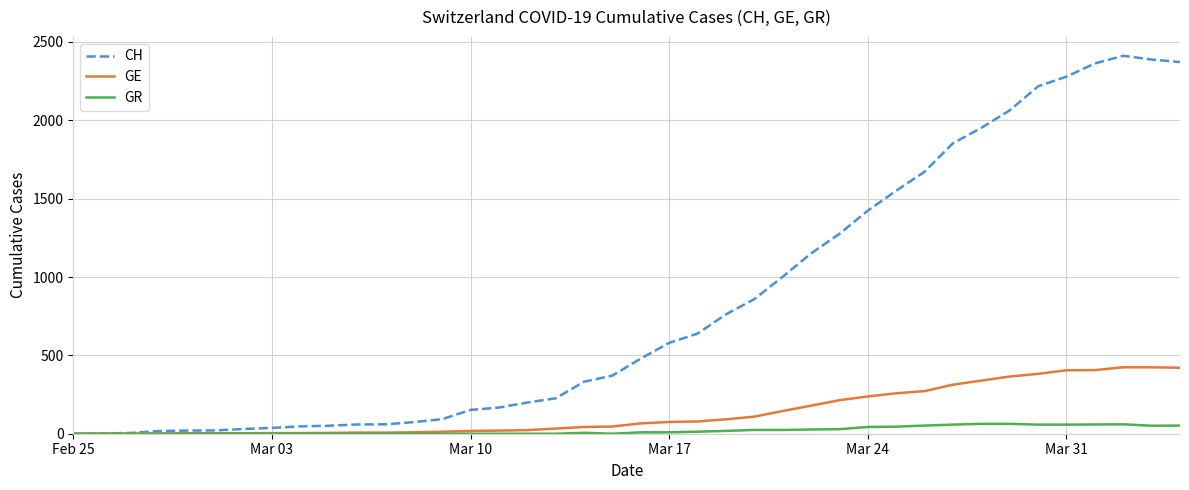

What is the maximum value for GE?

424